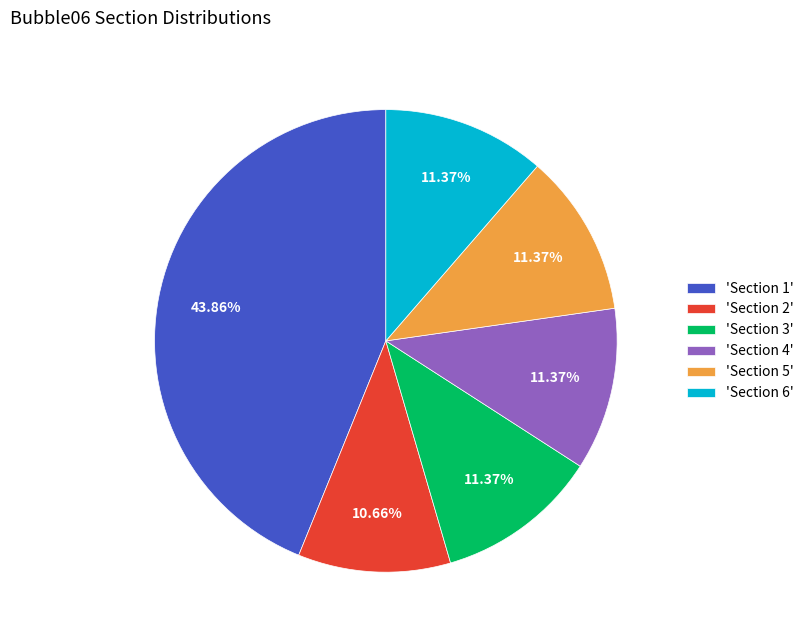

How many slices are in this pie chart?

6